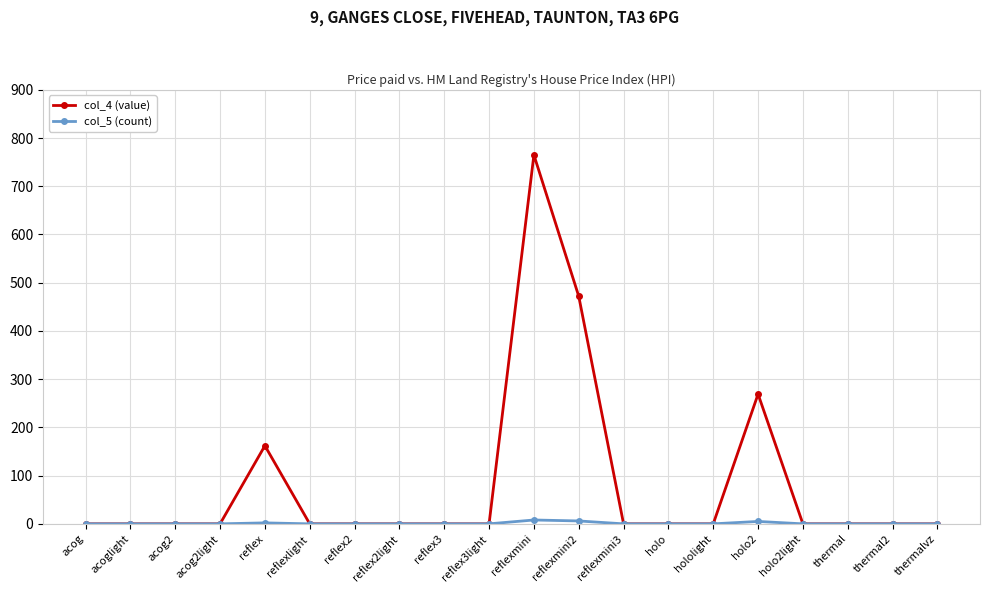

Which series has the largest range (max minus min)?

col_4 (value)